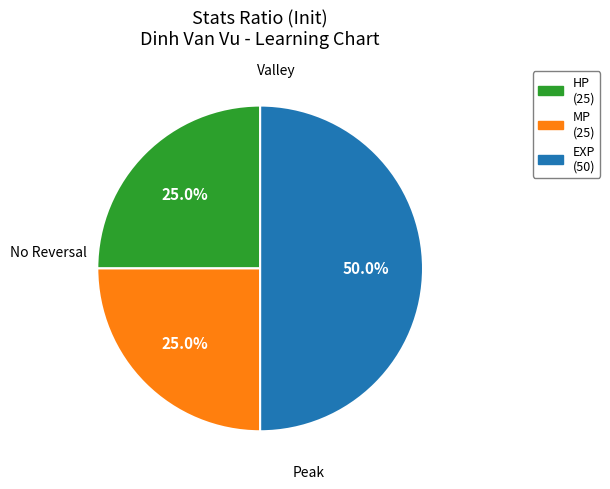

Is there a majority slice in this chart?

Yes